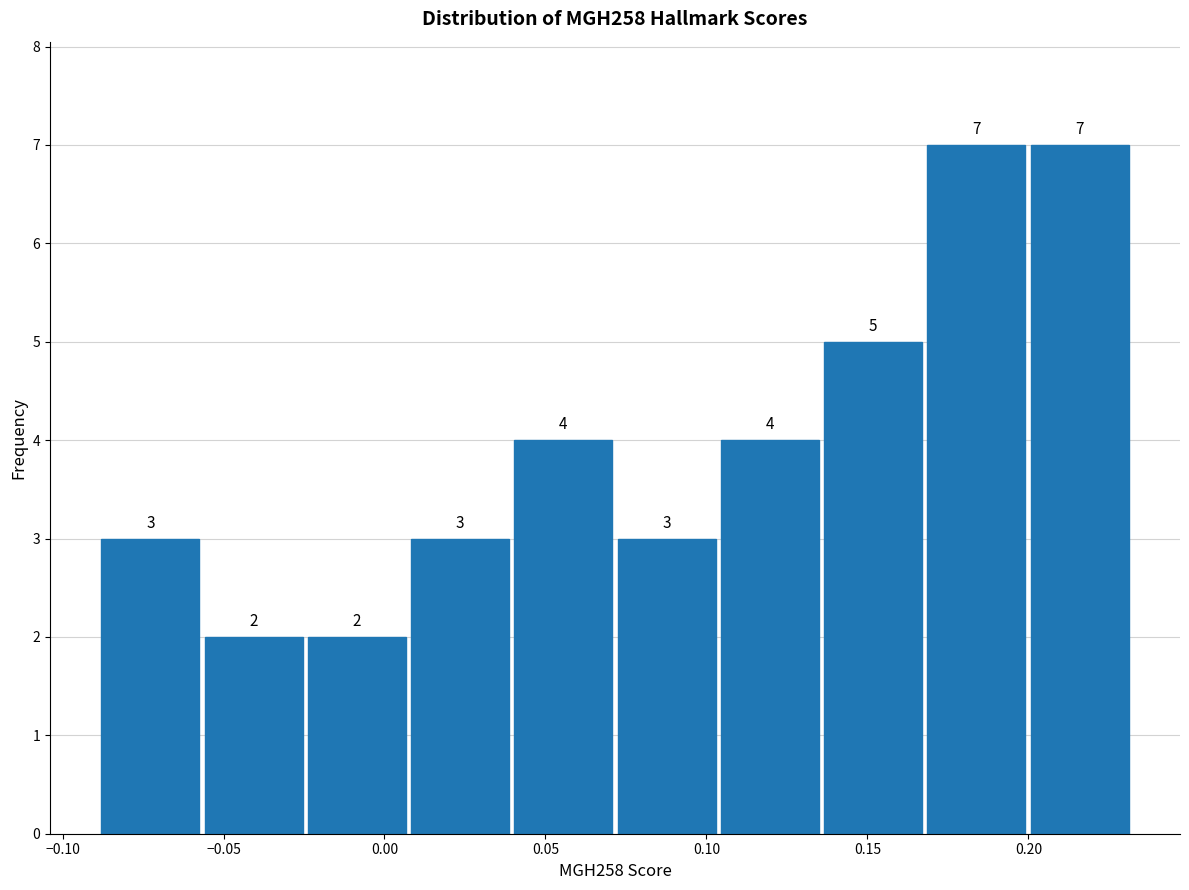

Reading left to right, list every bar in this chart as the range it spans on the x-axis followed by its height. The bar edges are not printed on the chart, so give them approximately, as read against the axis.

-0.090 to -0.055: 3
-0.055 to -0.025: 2
-0.025 to 0.005: 2
0.005 to 0.040: 3
0.040 to 0.070: 4
0.070 to 0.105: 3
0.105 to 0.135: 4
0.135 to 0.170: 5
0.170 to 0.200: 7
0.200 to 0.230: 7